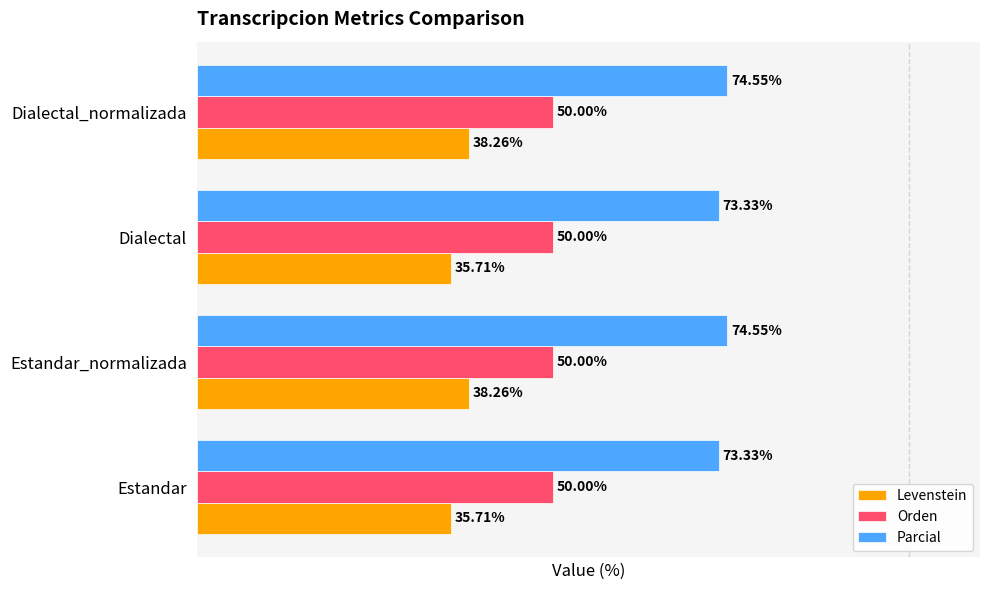

Which series changed the most between Dialectal and Dialectal_normalizada?

Levenstein